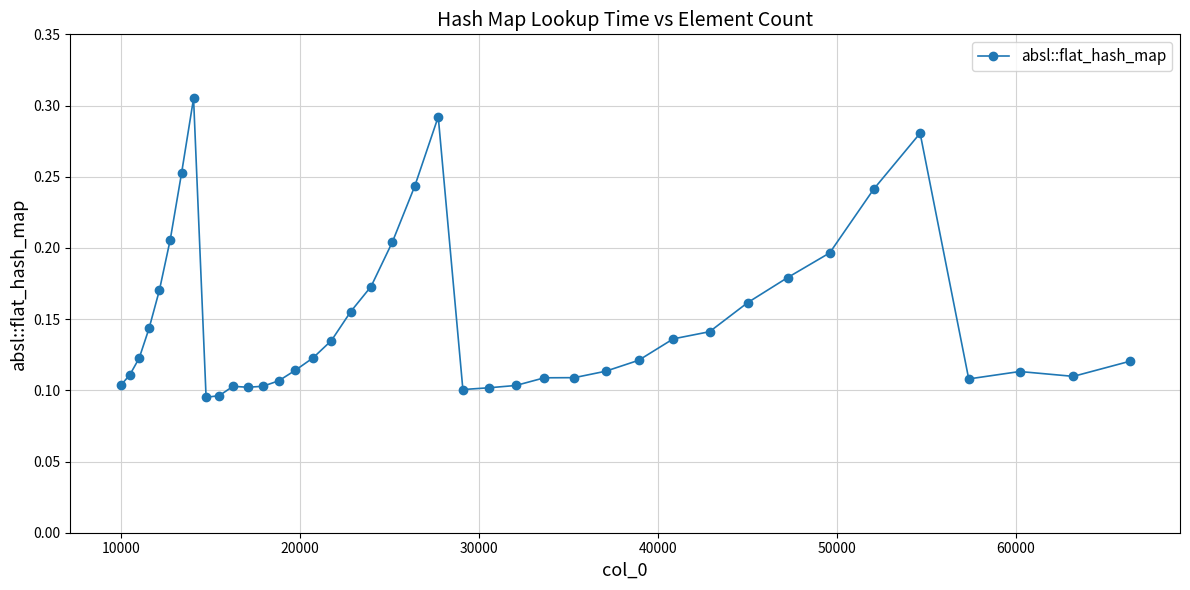

What is the sum of all values?

6.0